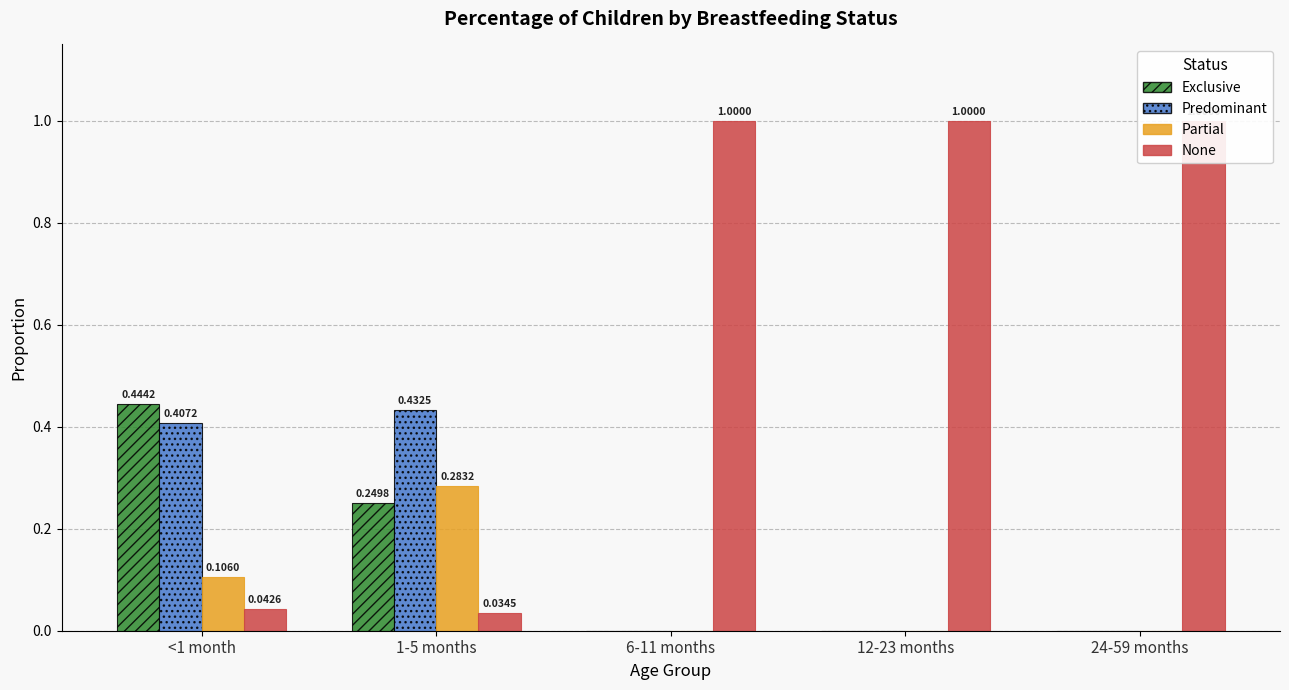

What is the average value of the Predominant series?

0.2